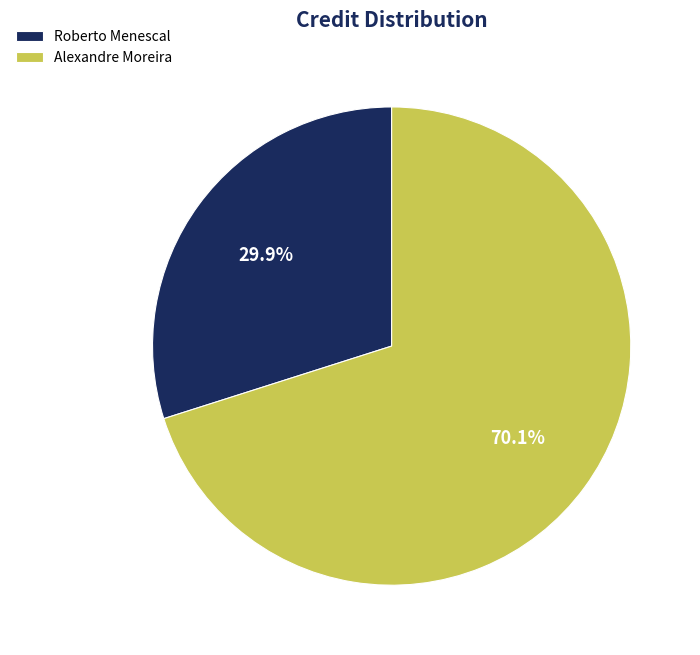

Is there any slice that represents more than half of the pie?

Yes